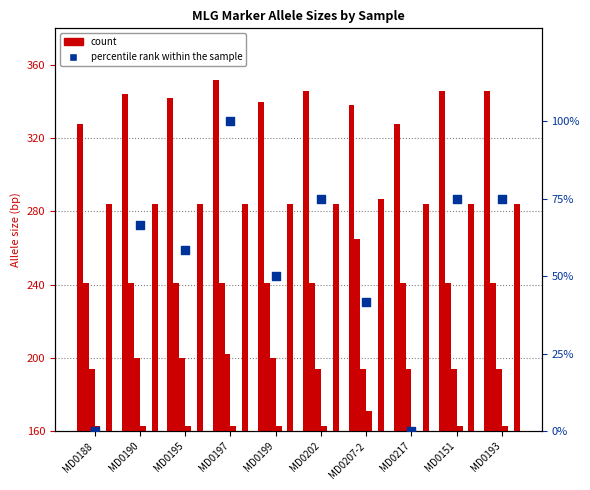

At how many categories does at least one series exceed 14?

10